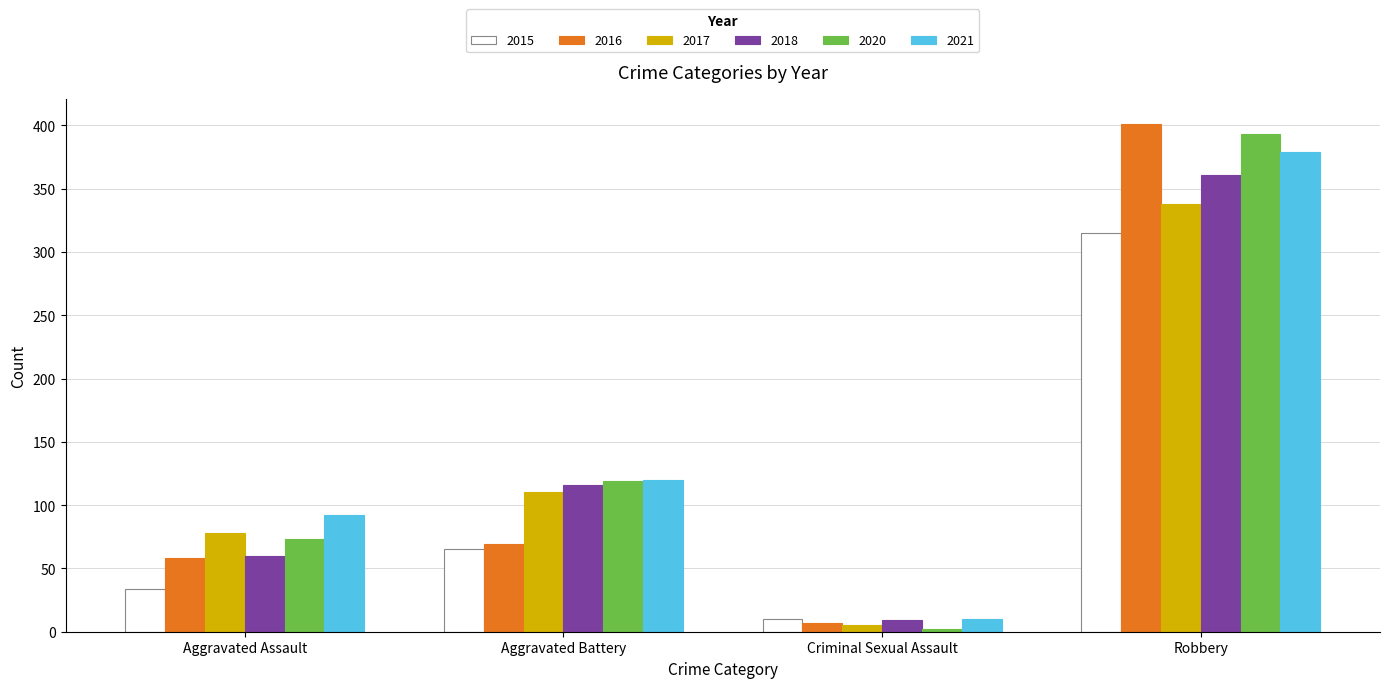

What are all the series names shown in the legend?

2015, 2016, 2017, 2018, 2020, 2021